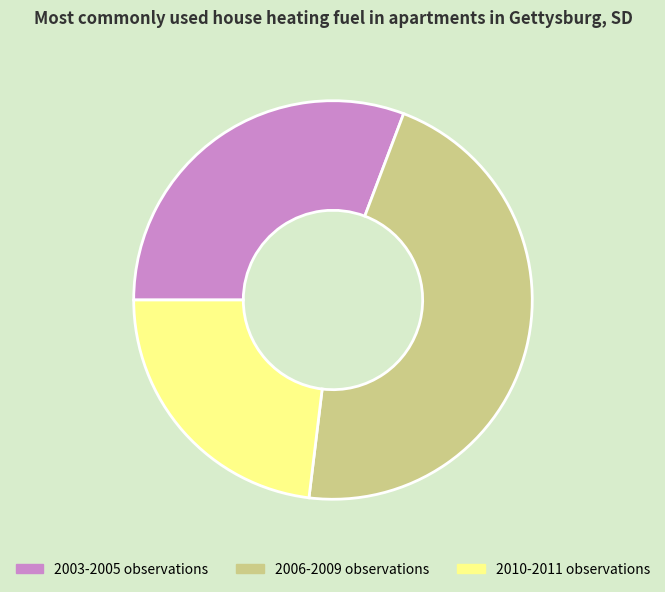

Is there a majority slice in this chart?

No